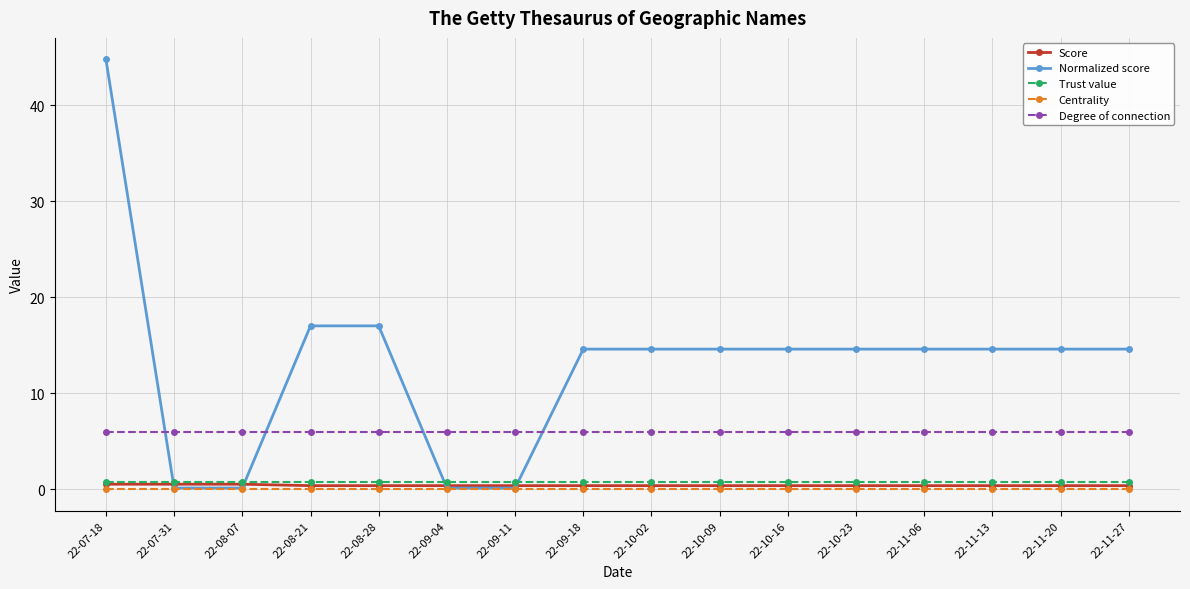

Which series has the widest spread of values?

Normalized score